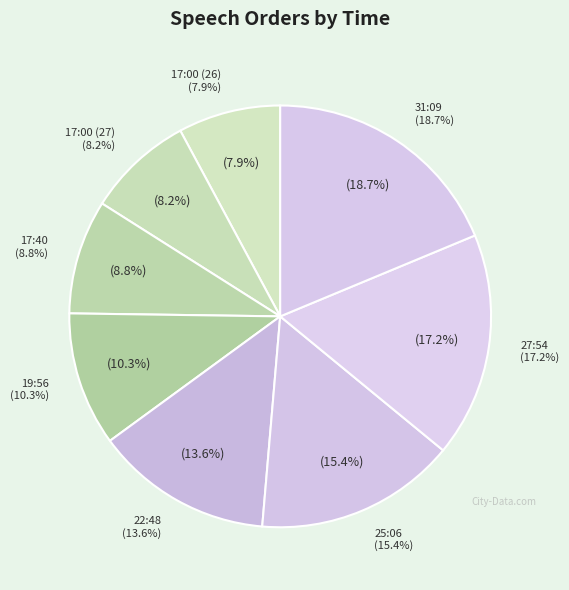

How many segments does this pie chart have?

8